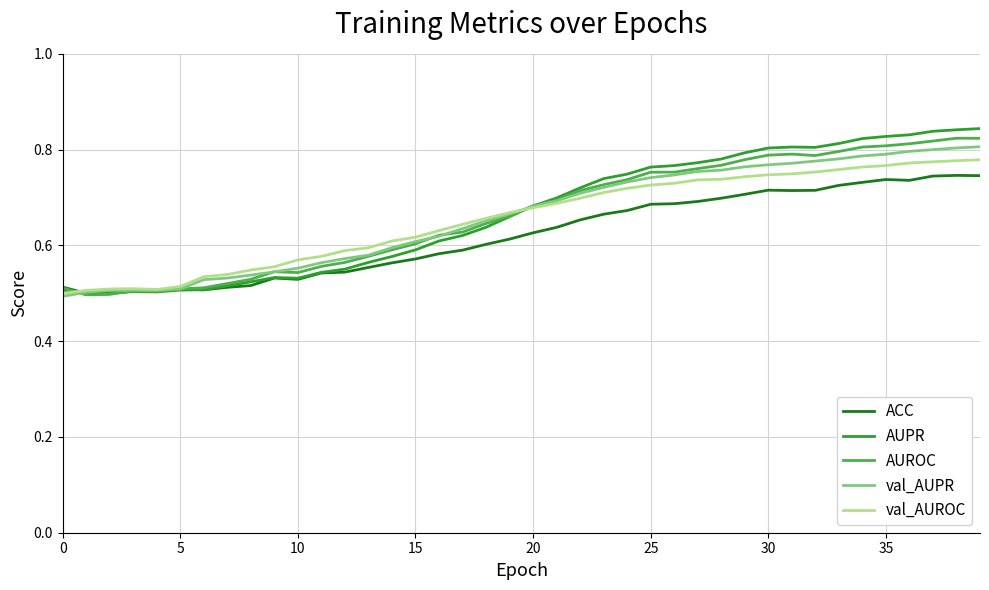

Count the number of data series in this chart.

5